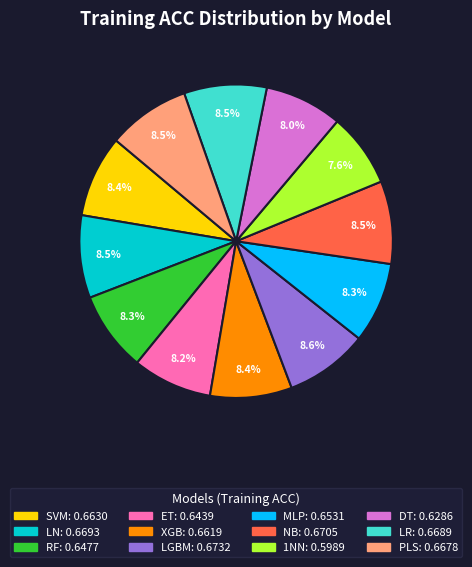

Is it true that MLP is 1% of the pie?

False